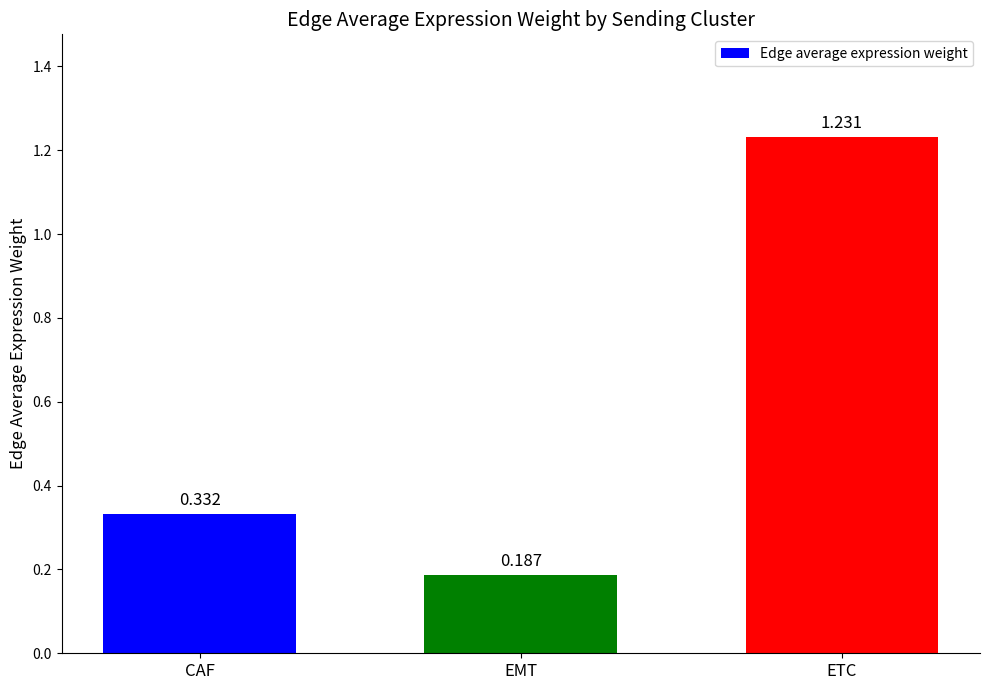

What is the label of the 3rd bar from the left?

ETC